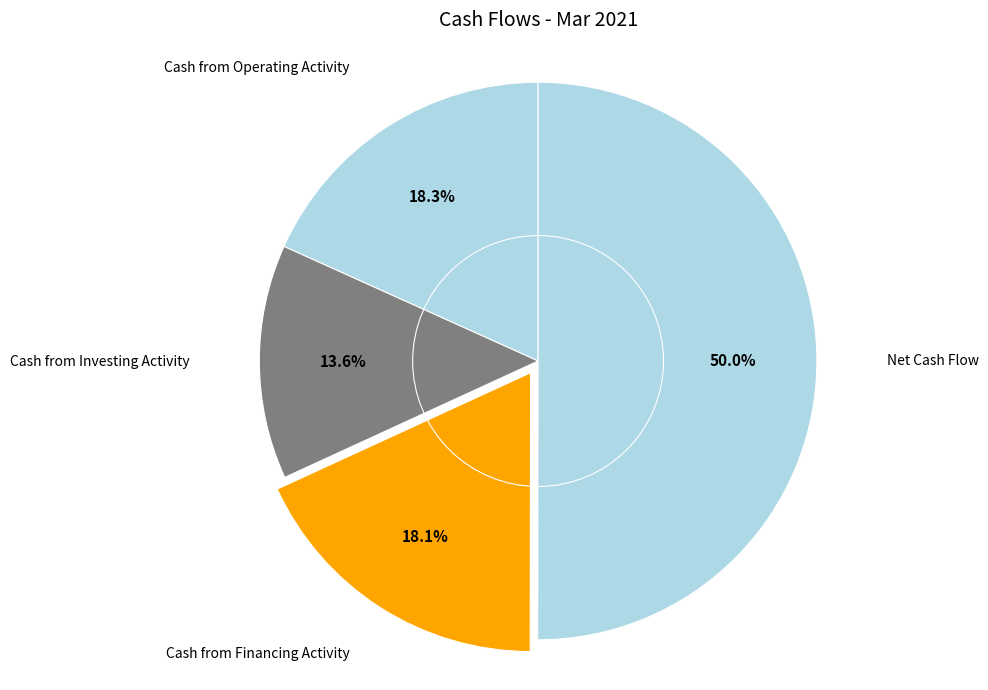

What is the smallest slice in the pie chart?

Cash from Investing Activity